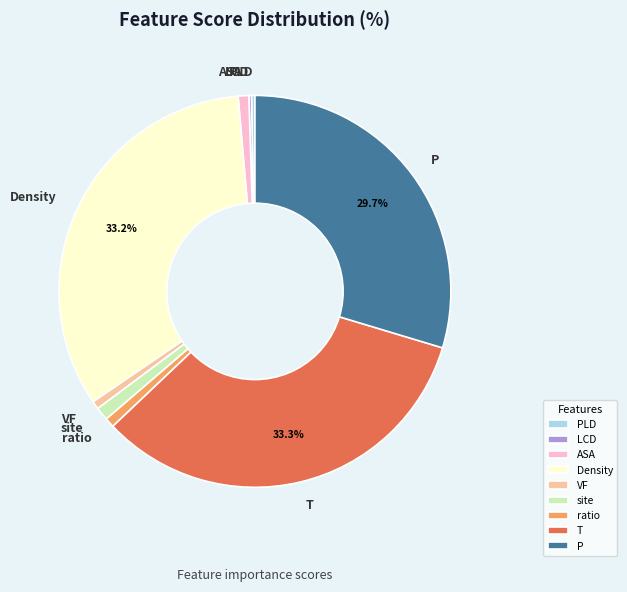

To the nearest percent, what is the difference between the largest and smallest slice percentages?

33%